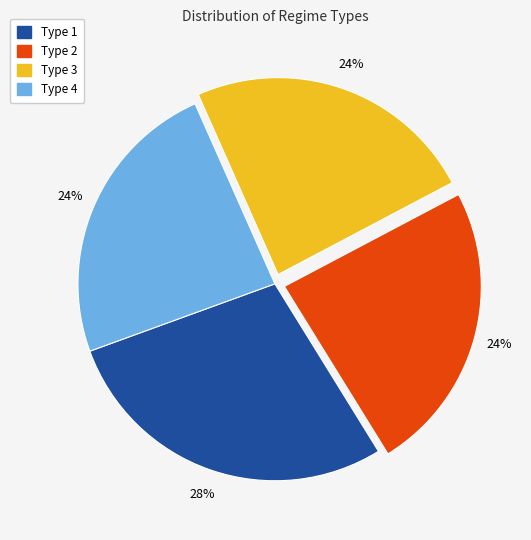

Approximately how many times larger is the value at Type 2 compared to Type 4?

1.0